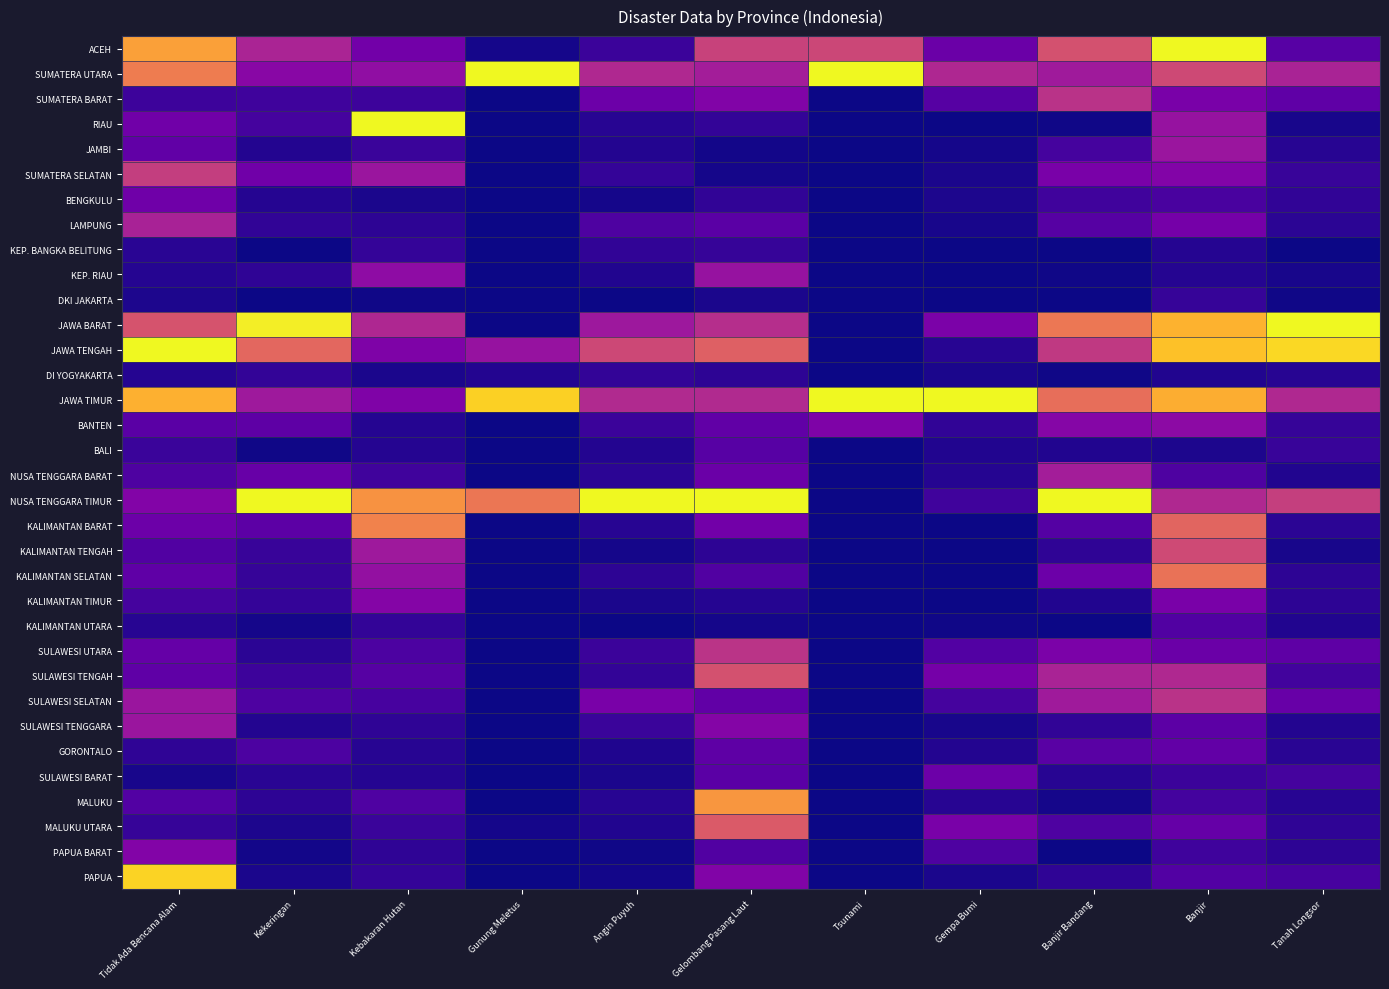

How many data points does each series have?

11